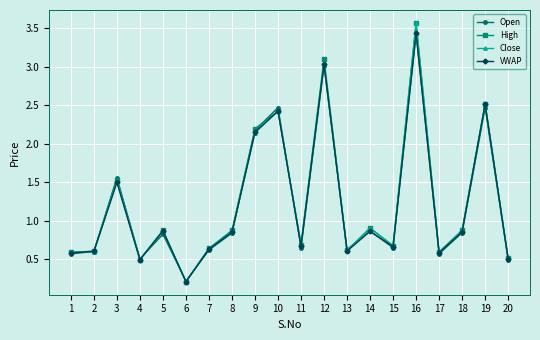

At which category does the chart reach its peak across all series?

16